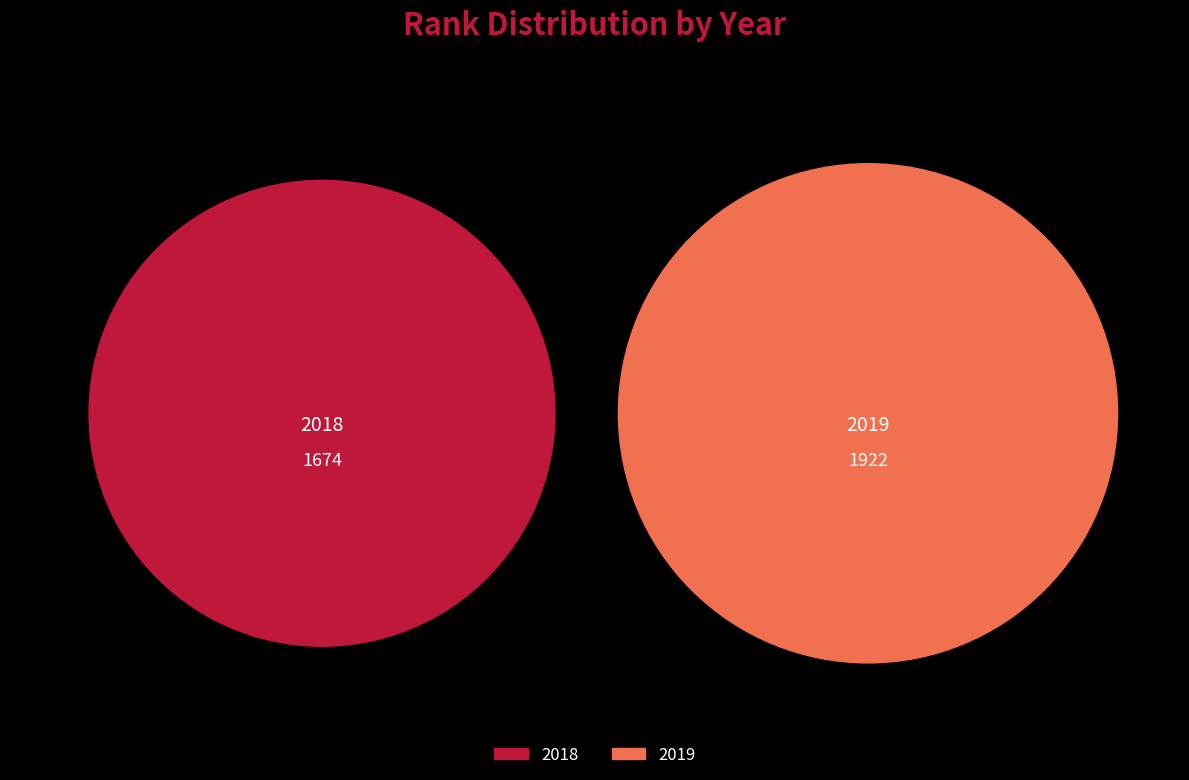

To the nearest percent, what percentage of the pie is 2019?

53%